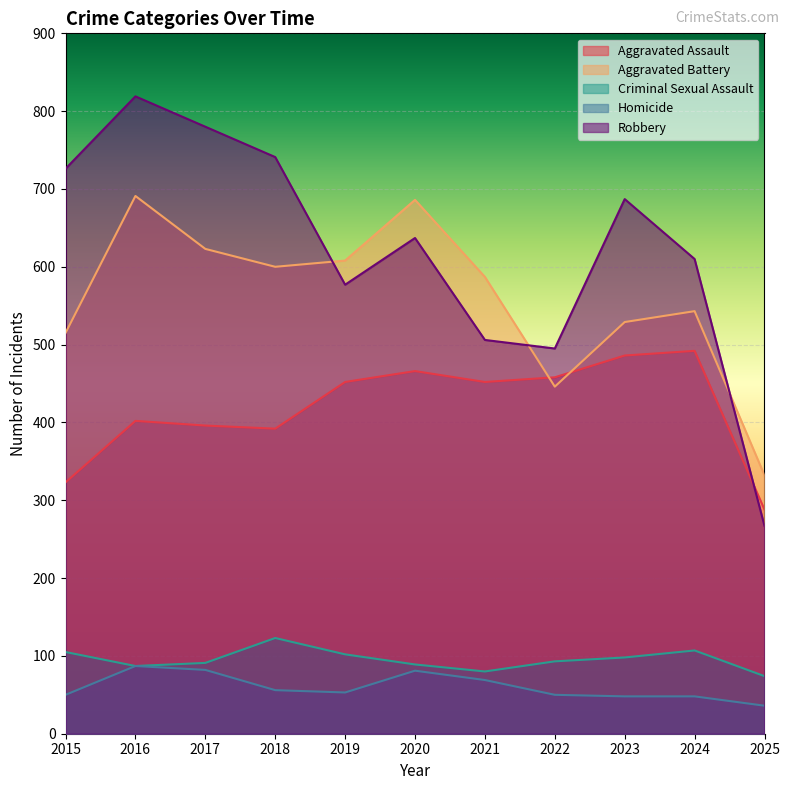

Reading left to right, extract all data points from this chart.

Aggravated Assault: 2015=323	2016=402	2017=396	2018=392	2019=452	2020=466	2021=452	2022=458	2023=486	2024=492	2025=288
Aggravated Battery: 2015=515	2016=691	2017=623	2018=600	2019=608	2020=686	2021=587	2022=446	2023=529	2024=543	2025=332
Criminal Sexual Assault: 2015=105	2016=87	2017=91	2018=123	2019=102	2020=89	2021=80	2022=93	2023=98	2024=107	2025=74
Homicide: 2015=50	2016=87	2017=82	2018=56	2019=53	2020=81	2021=69	2022=50	2023=48	2024=48	2025=36
Robbery: 2015=726	2016=819	2017=780	2018=741	2019=577	2020=637	2021=506	2022=495	2023=687	2024=610	2025=267